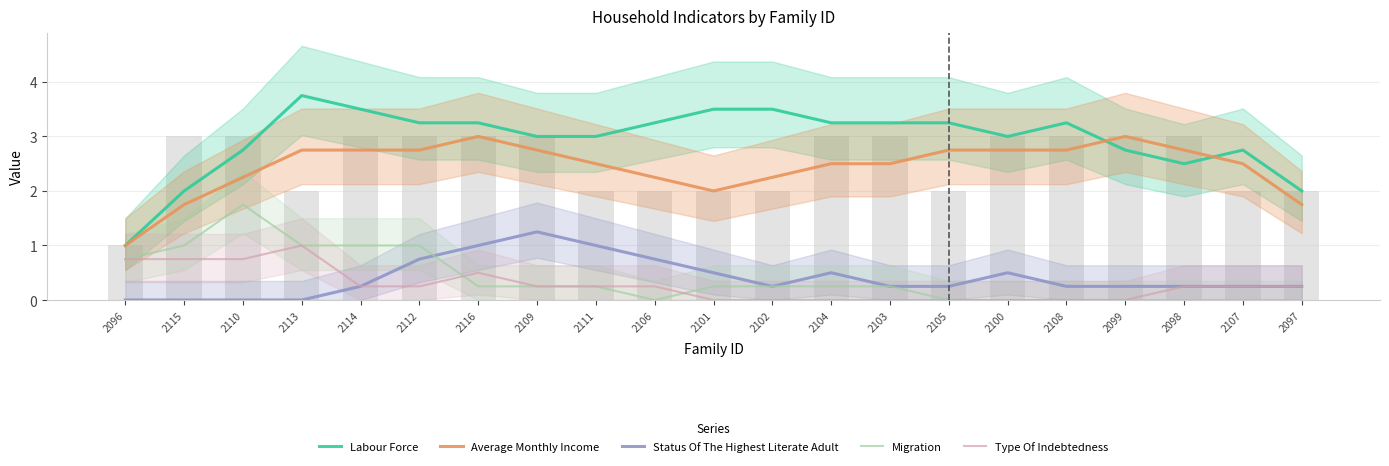

How many Status Of The Highest Literate Adult values are between 0 and 1?

20